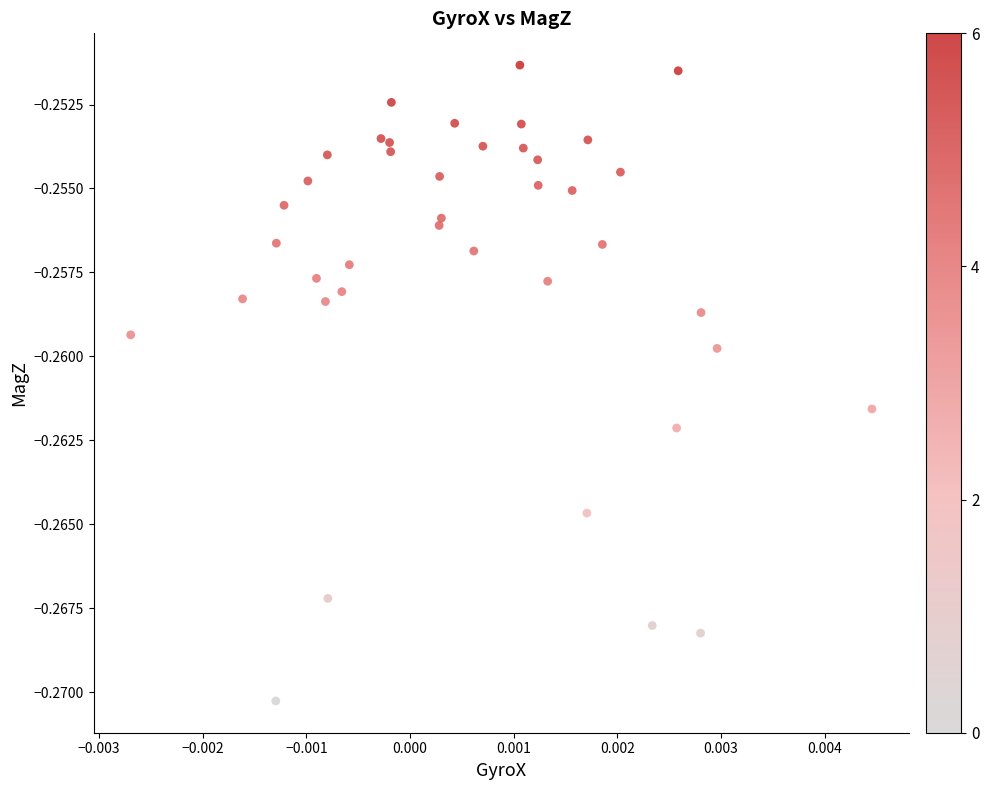

How many points are shown in the scatter plot?

40